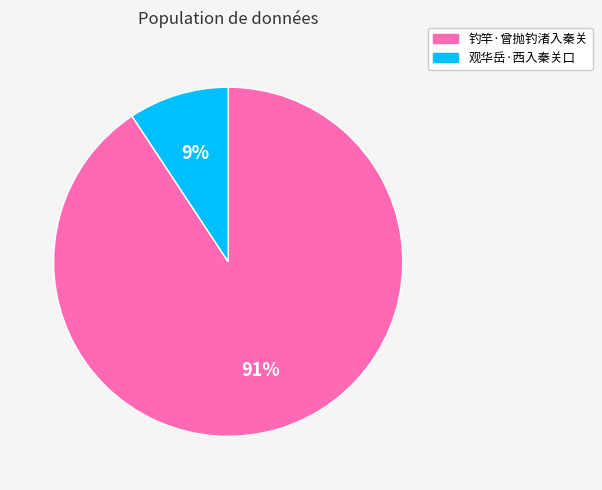

To the nearest percent, what is the average slice percentage?

50%